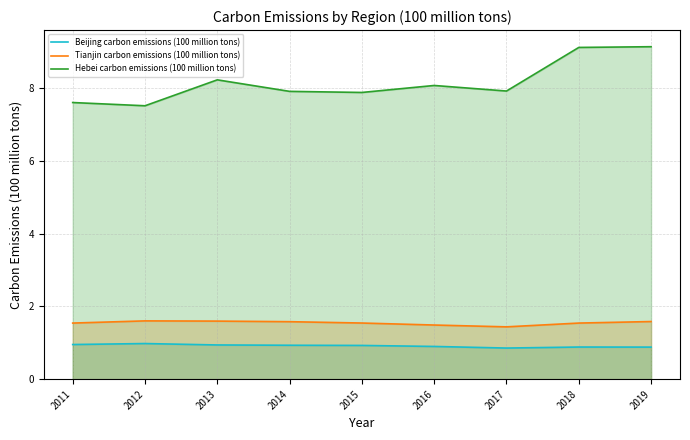

List the series in order of their peak value, highest first.

Hebei carbon emissions (100 million tons), Tianjin carbon emissions (100 million tons), Beijing carbon emissions (100 million tons)